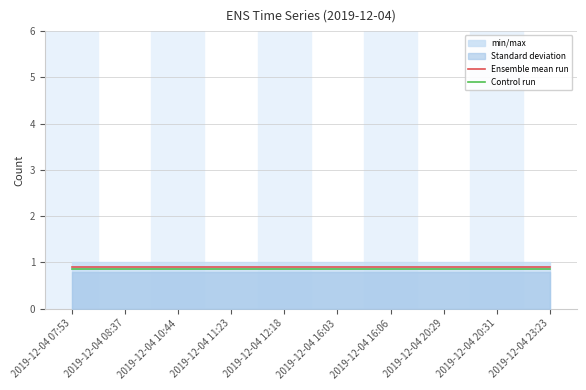

True or false: Control run and Ensemble mean run cross at least once.

False